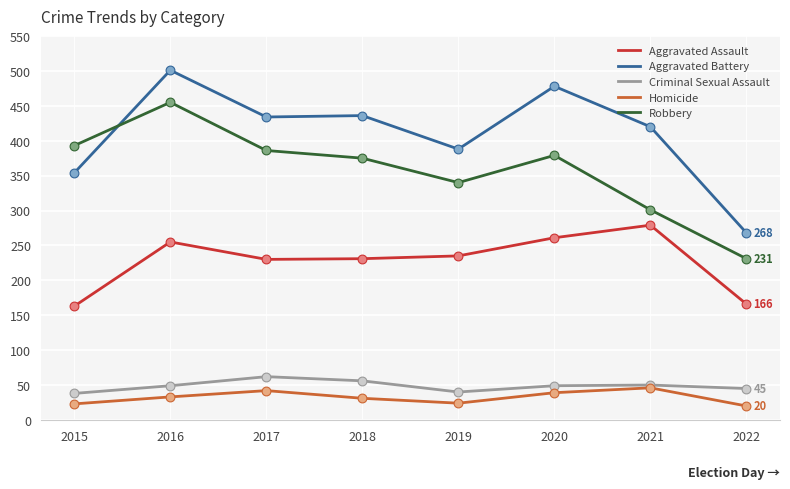

Which series changed the most between 2015 and 2016?

Aggravated Battery